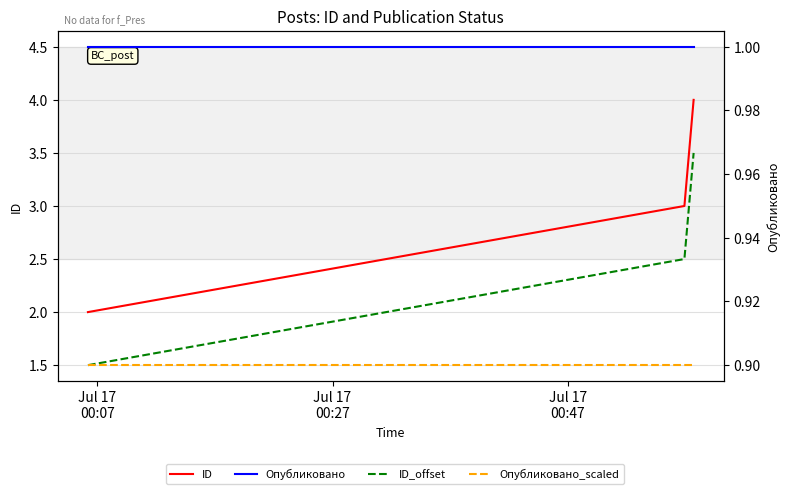

Does the chart display data point markers on the line(s)?

No